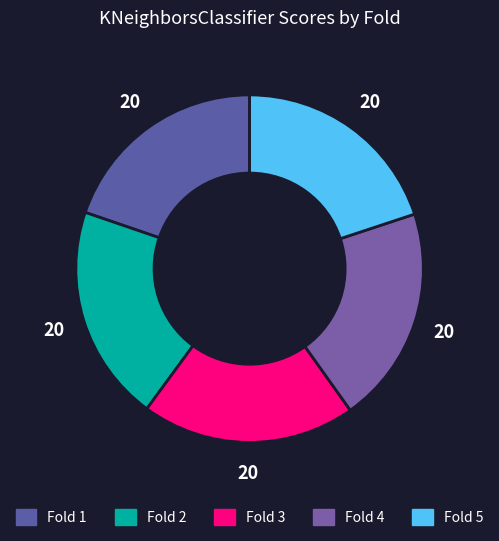

Rank the categories by value from lowest to highest.

Fold 1, Fold 3, Fold 5, Fold 2, Fold 4